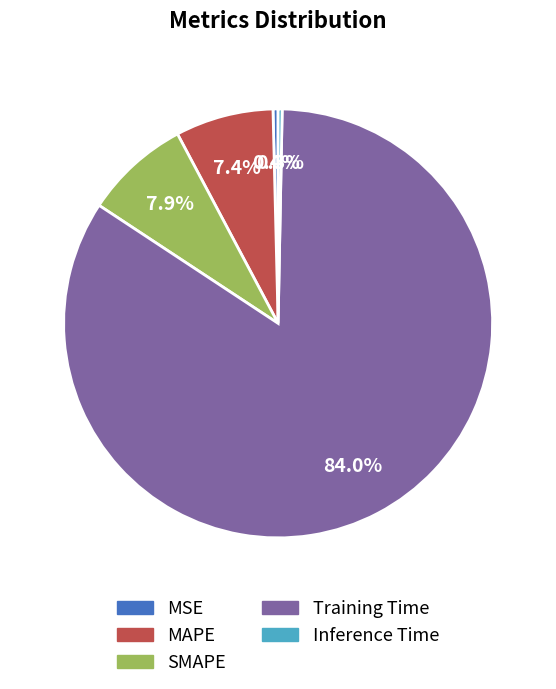

True or false: Inference Time accounts for 0% of the total.

True